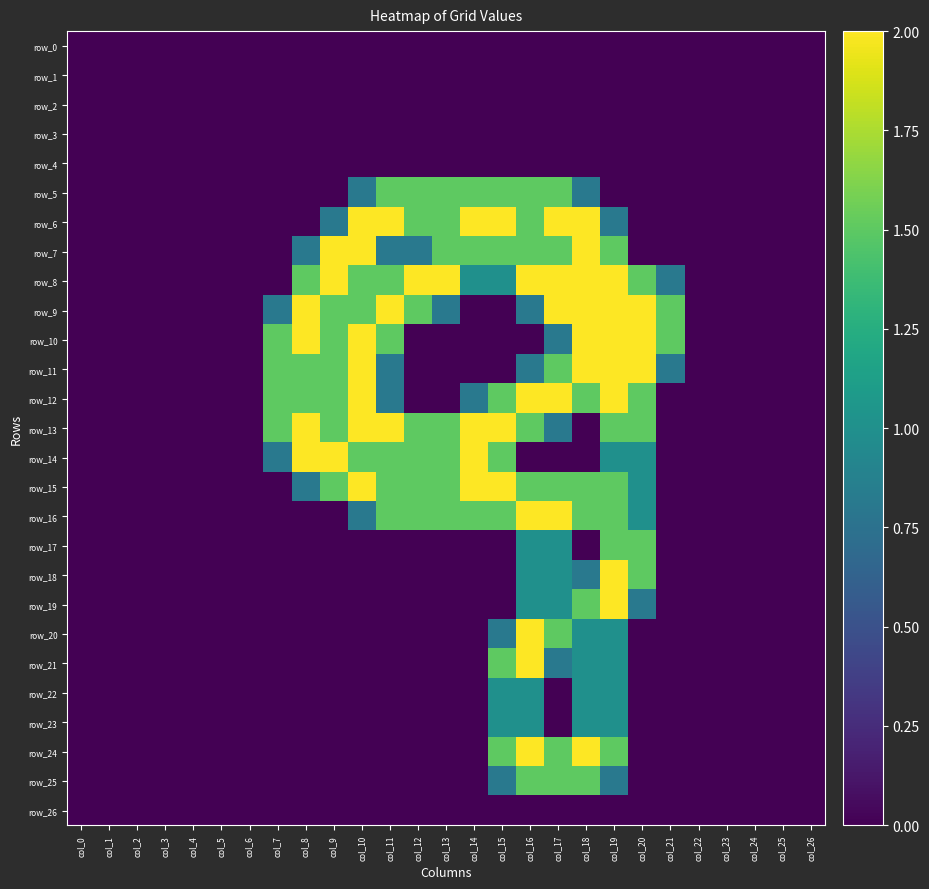

Rank the series at col_0 from lowest to highest value.

row_0, row_1, row_2, row_3, row_4, row_5, row_6, row_7, row_8, row_9, row_10, row_11, row_12, row_13, row_14, row_15, row_16, row_17, row_18, row_19, row_20, row_21, row_22, row_23, row_24, row_25, row_26